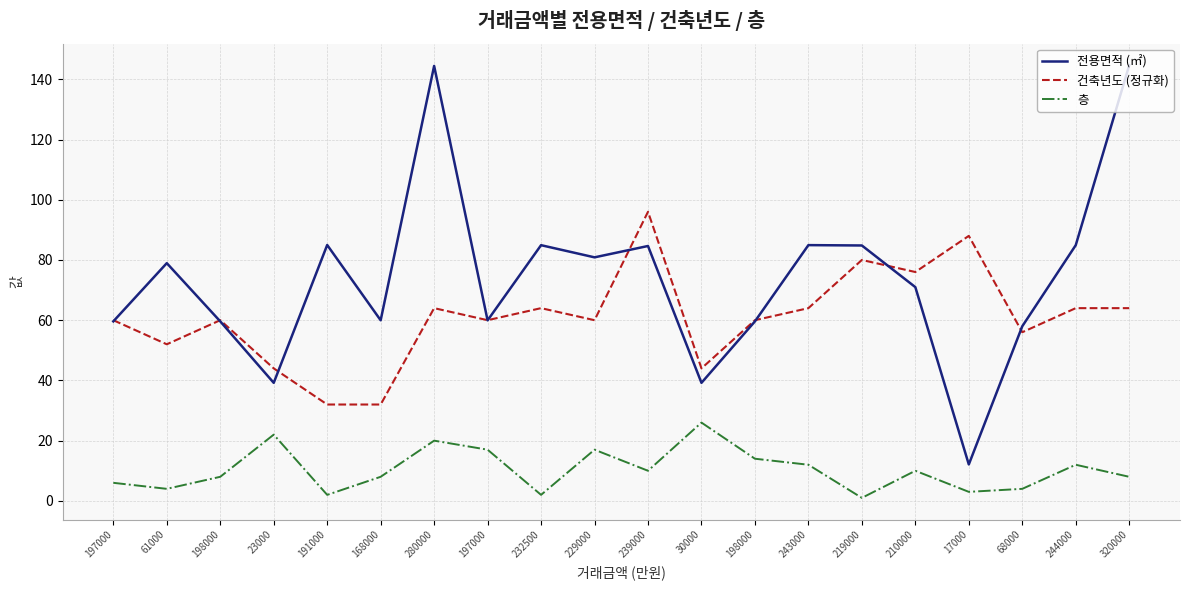

Rank the series by their average value, from lowest to highest.

층, 건축년도 (정규화), 전용면적 (㎡)